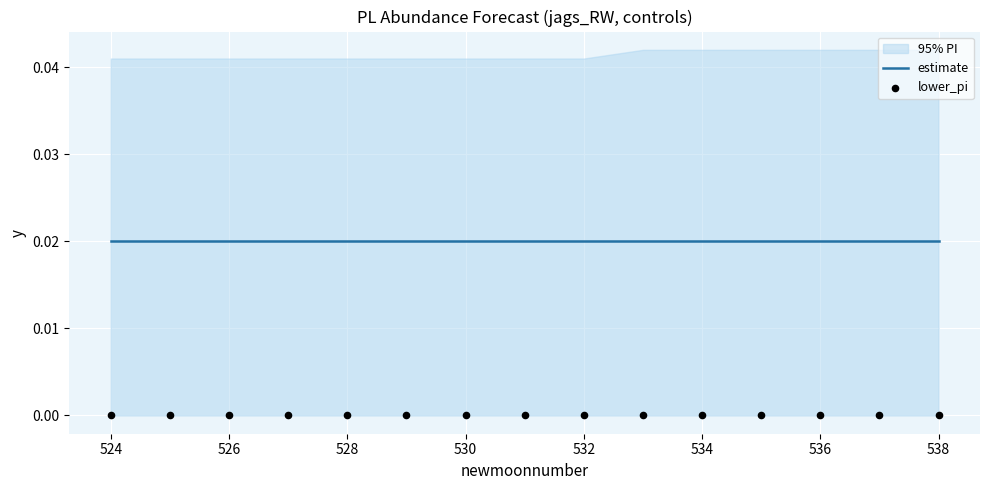

Which series contains the lowest Y value?

lower_pi